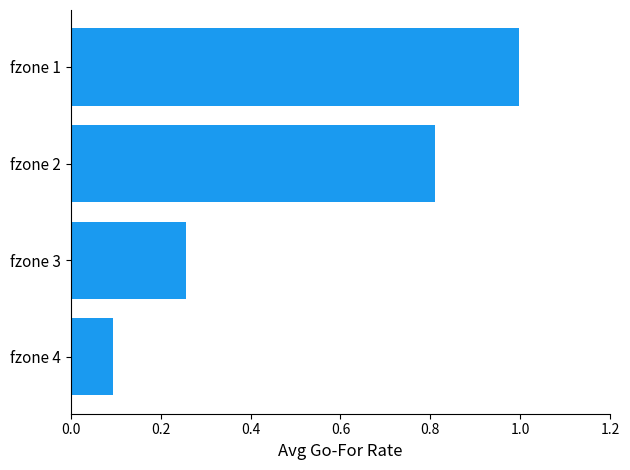

The chart shows a value of 0.3 at fzone 1. True or false?

False